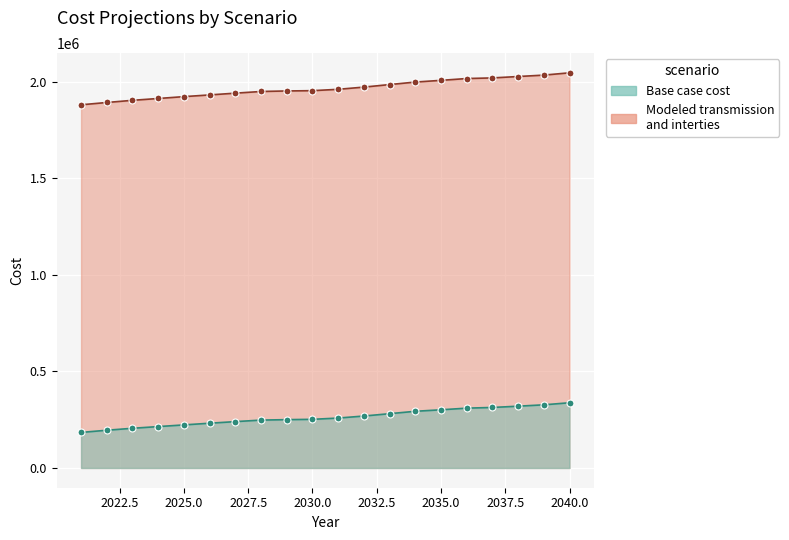

True or false: Modeled transmission and interties and Base case cost cross at least once.

False